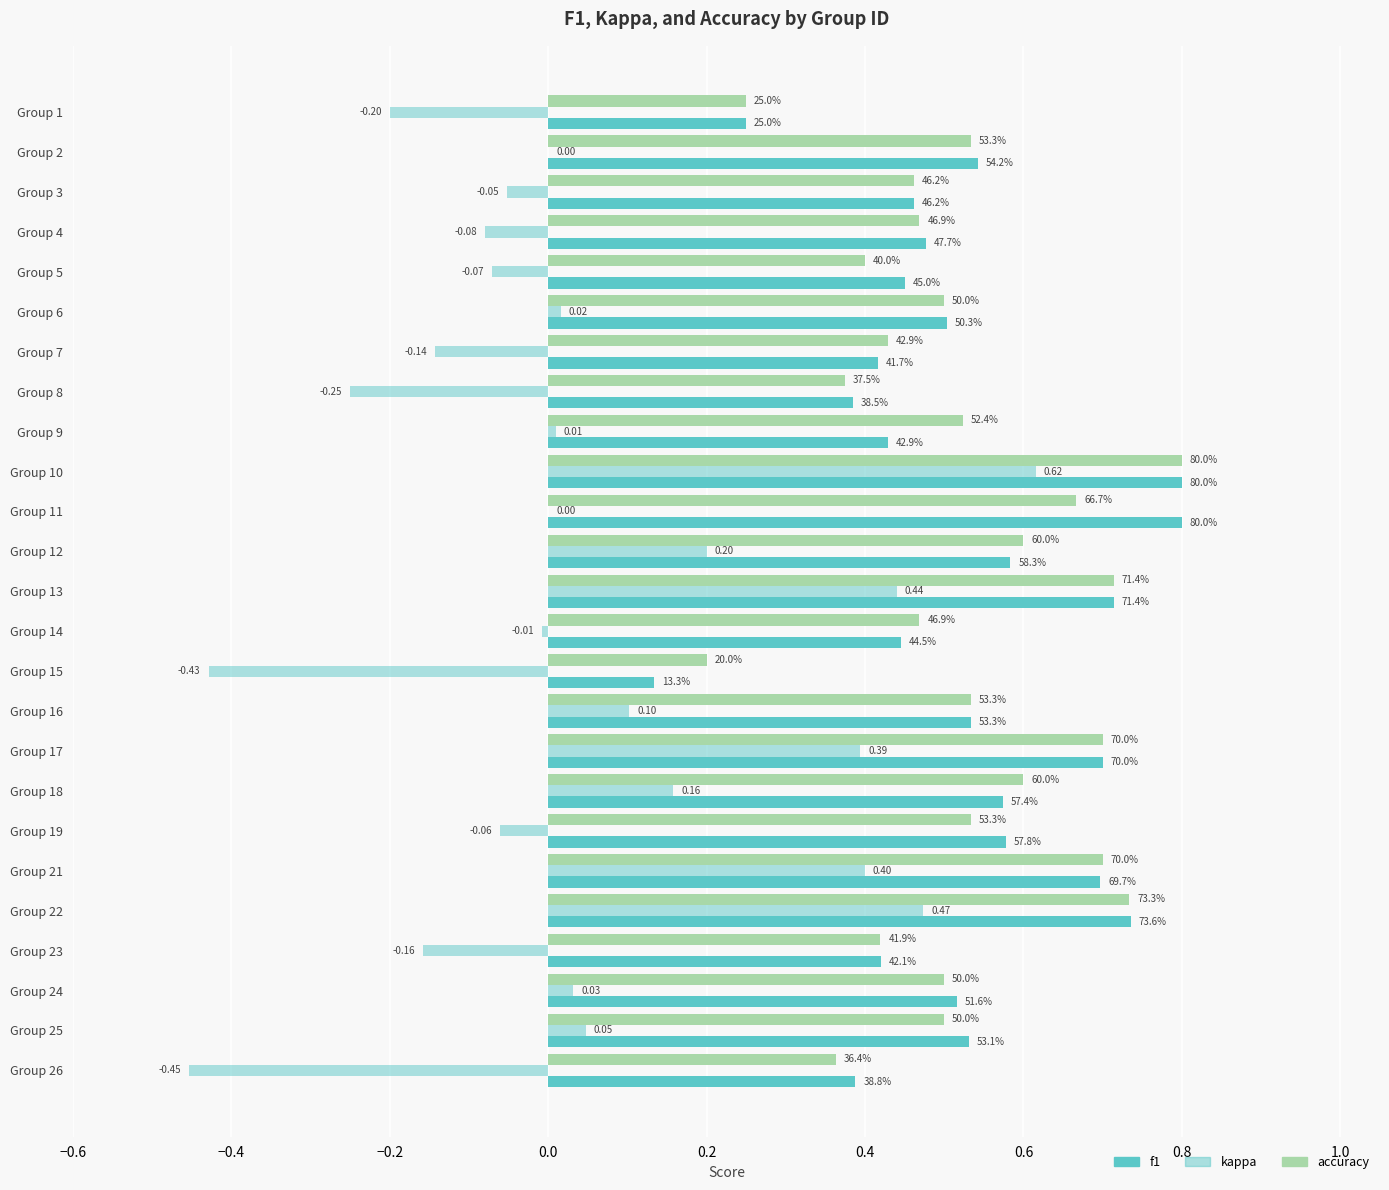

What is the maximum value shown in the chart?

0.8